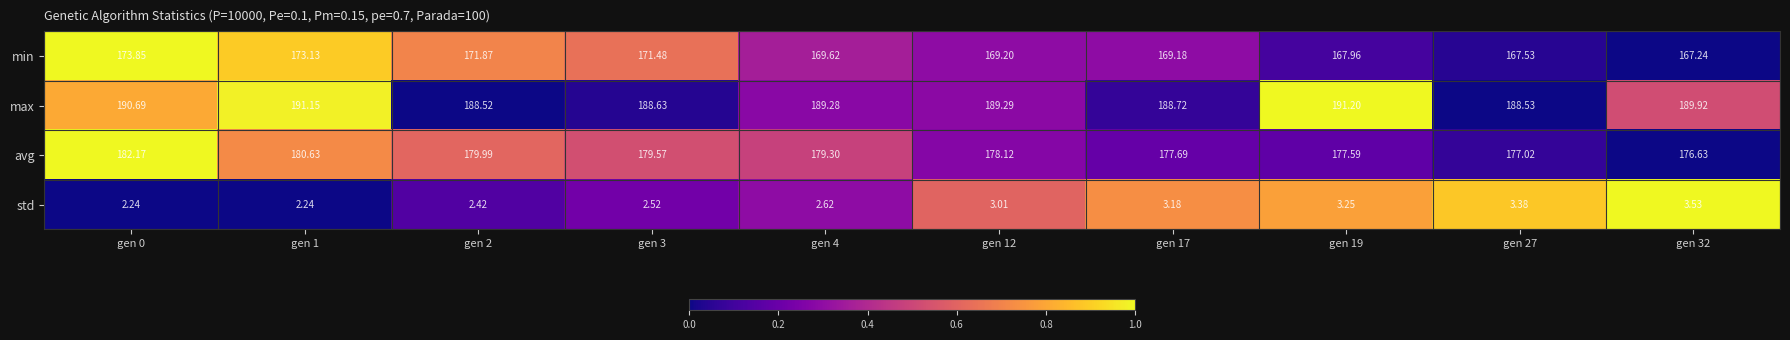

Which series has the largest total across all categories?

max